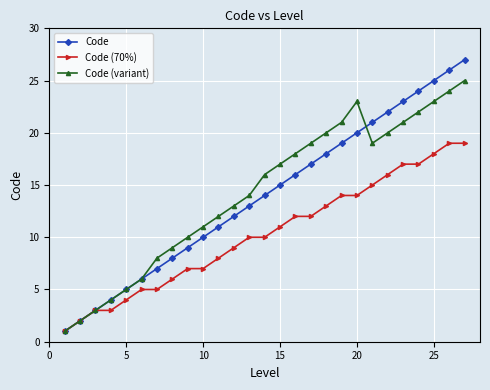

Rank the series by their maximum value, from highest to lowest.

Code, Code (variant), Code (70%)